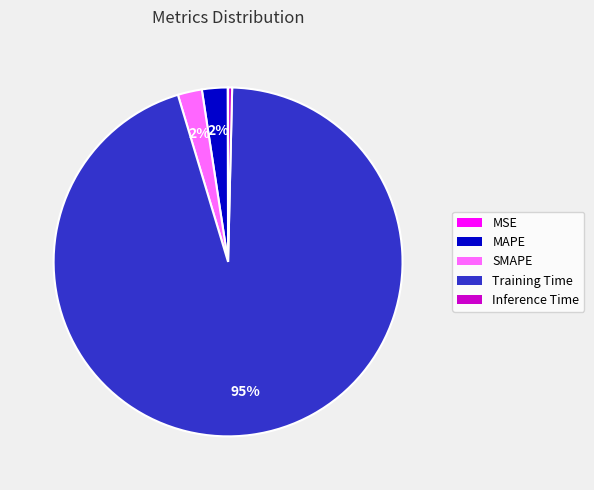

Is it true that Inference Time is 7% of the pie?

False